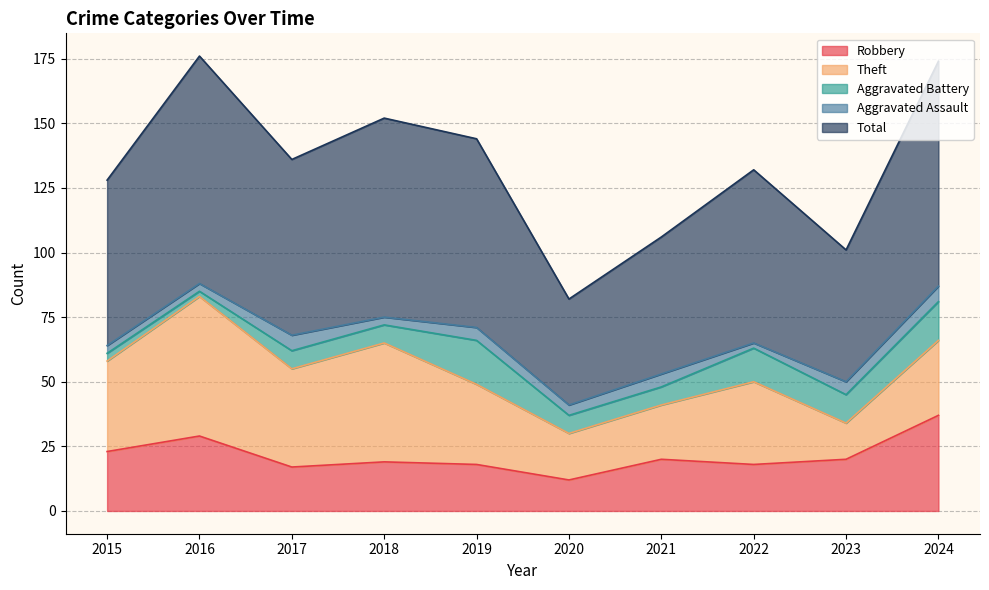

At 2024, list the series in order from smallest to largest.

Aggravated Assault, Aggravated Battery, Theft, Robbery, Total